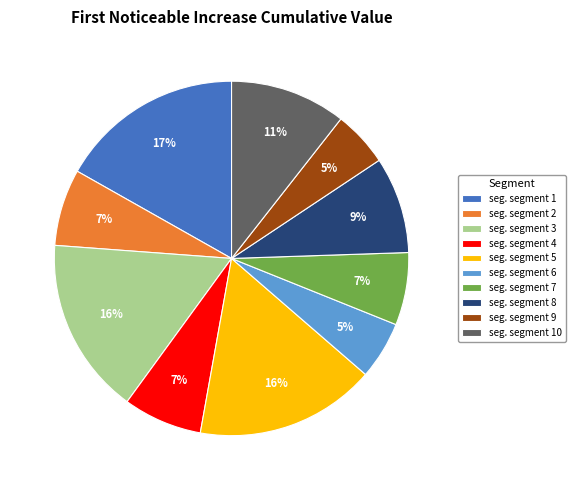

To the nearest percent, what is the combined percentage of seg. segment 8 and seg. segment 2?

16%